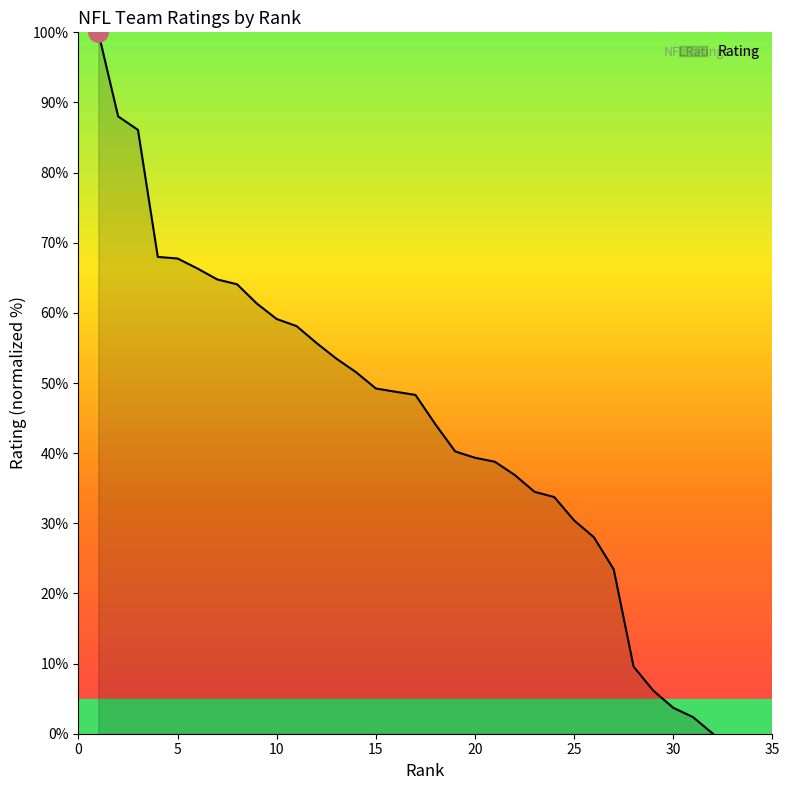

What is the maximum value shown in the chart?

100.0